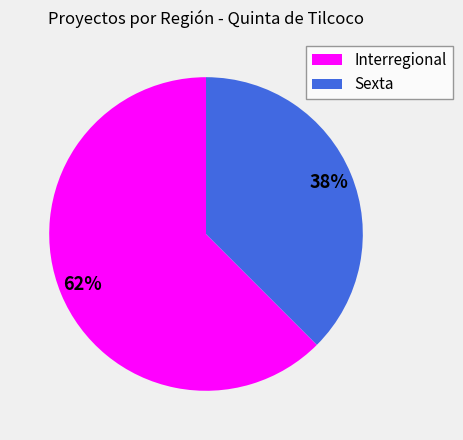

What is the majority slice?

Interregional